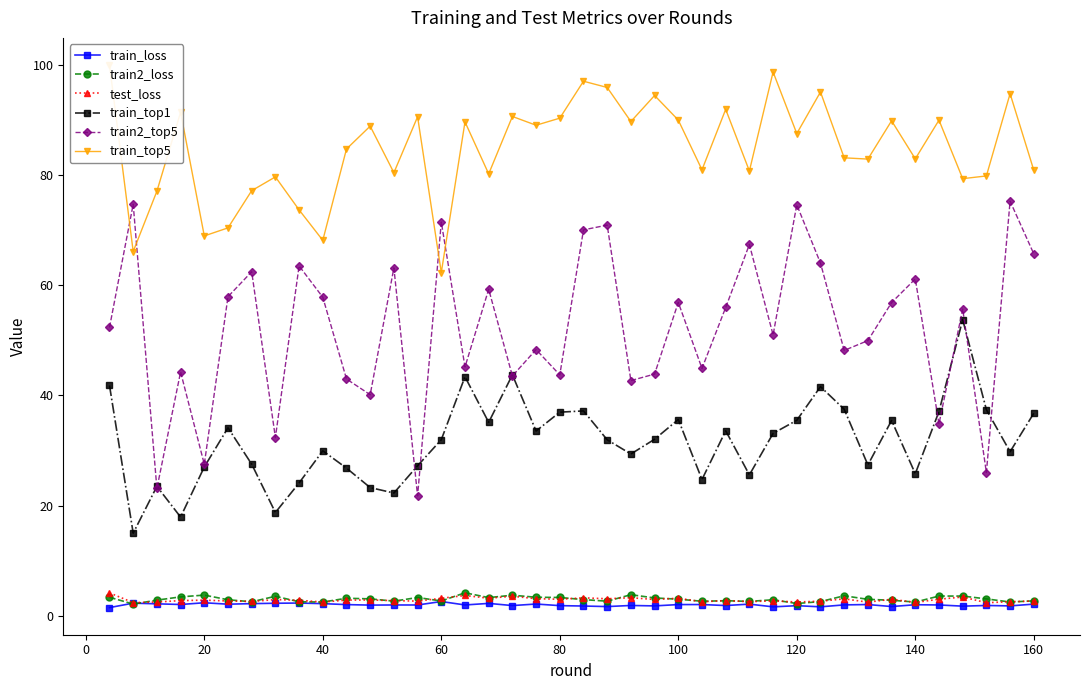

True or false: train2_top5 has more than 0 points higher than both neighbors.

True